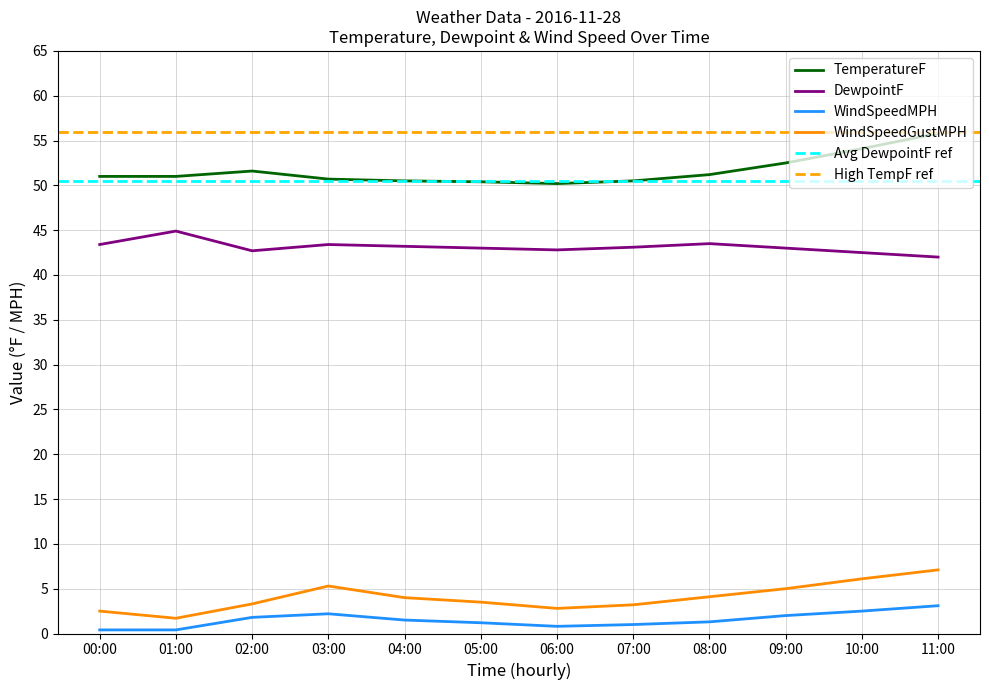

What is the minimum value for DewpointF?

42.0